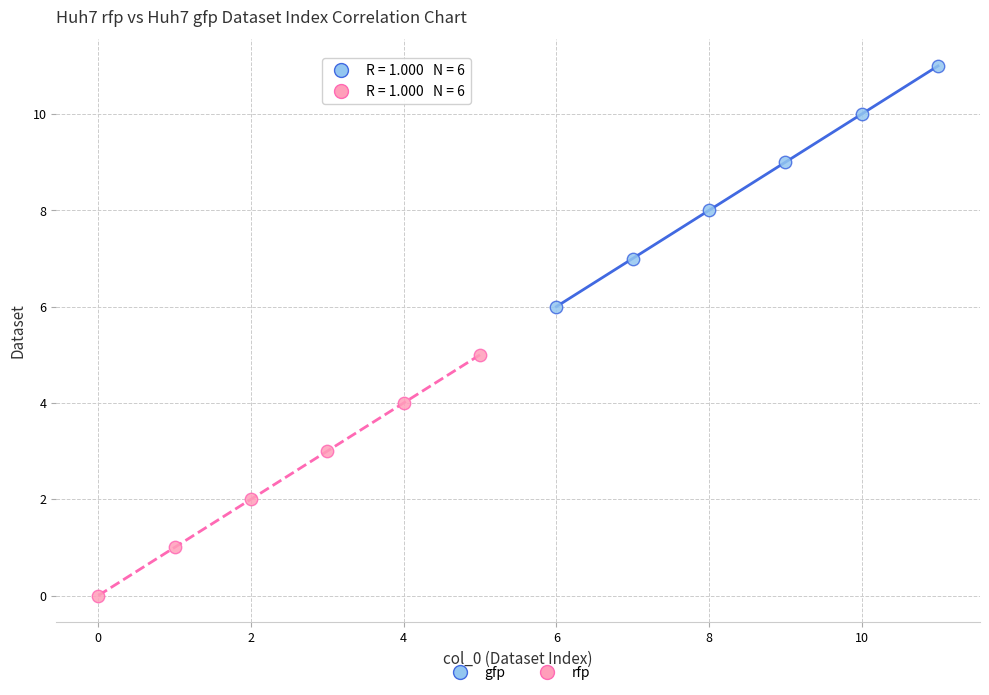

Which series contains the highest Y value?

gfp